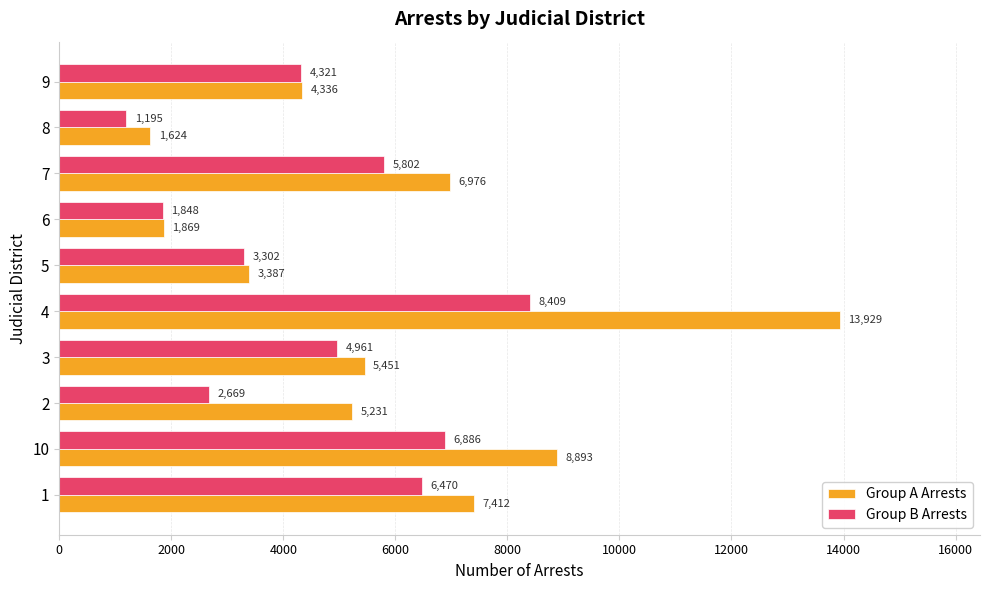

Where is Group B Arrests nearest to the value 4802?

3